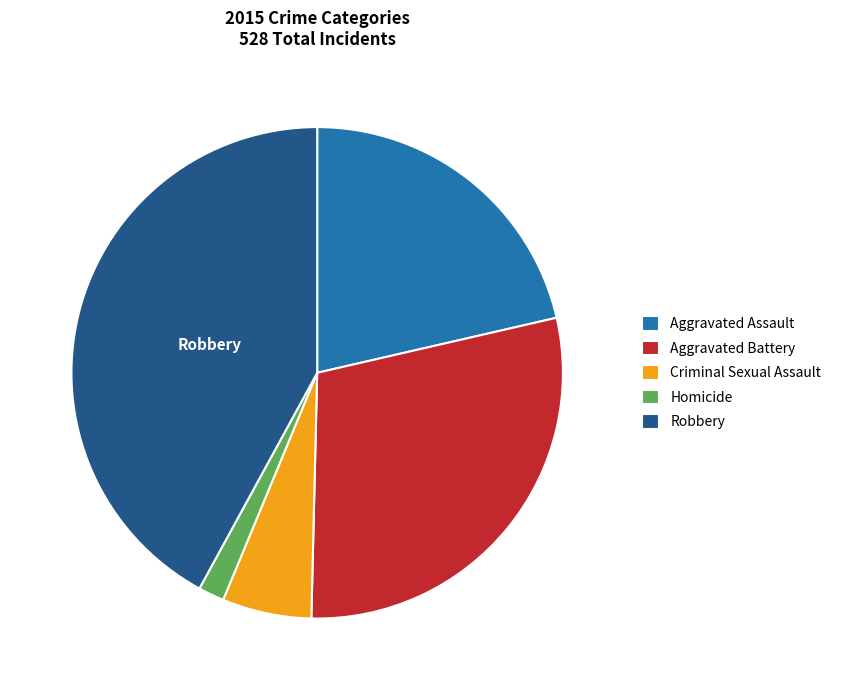

Between Homicide and Robbery, which is larger?

Robbery